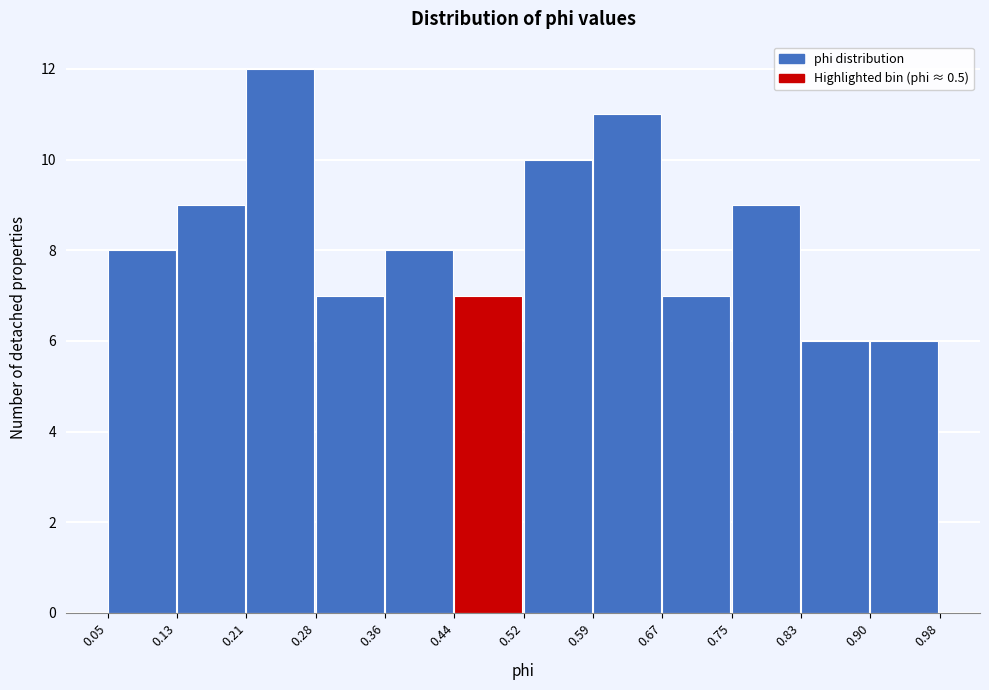

Reading left to right, list every bar in this chart as the range it spans on the x-axis followed by its height. The values are not printed on the chart, so give them approximately, as read against the axis.

0.05 to 0.13: 8
0.13 to 0.21: 9
0.21 to 0.28: 12
0.28 to 0.36: 7
0.36 to 0.44: 8
0.44 to 0.52: 7
0.52 to 0.59: 10
0.59 to 0.67: 11
0.67 to 0.75: 7
0.75 to 0.83: 9
0.83 to 0.90: 6
0.90 to 0.98: 6